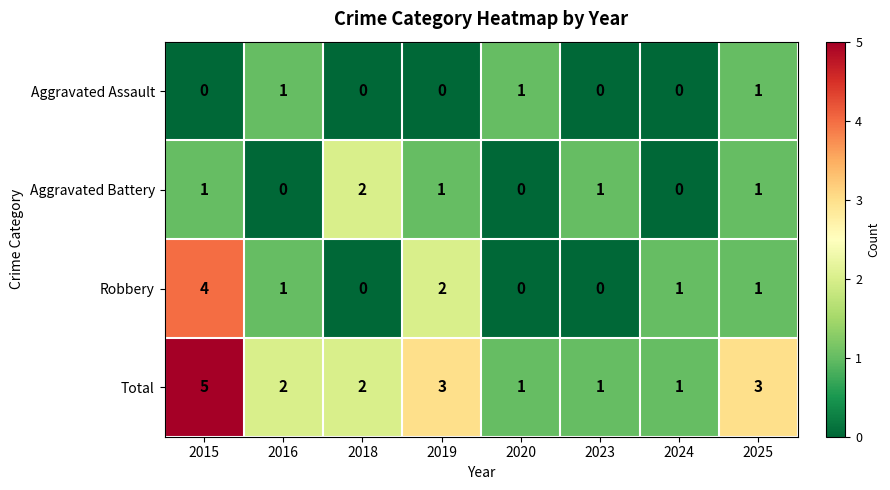

Rank the series by their average value, from highest to lowest.

Total, Robbery, Aggravated Battery, Aggravated Assault